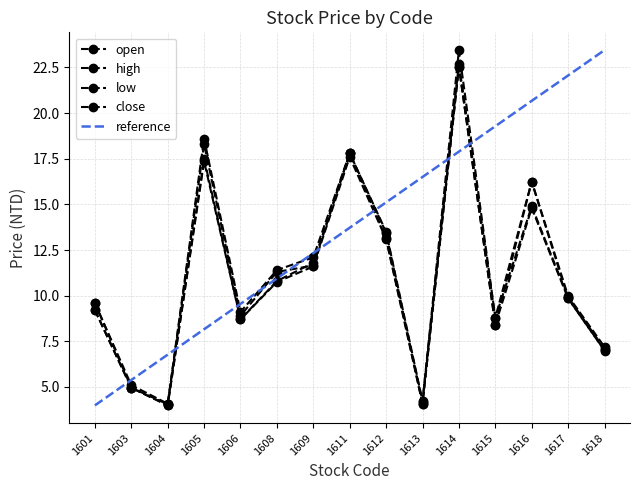

What is the difference between the open values at 1616 and 1613?

12.2